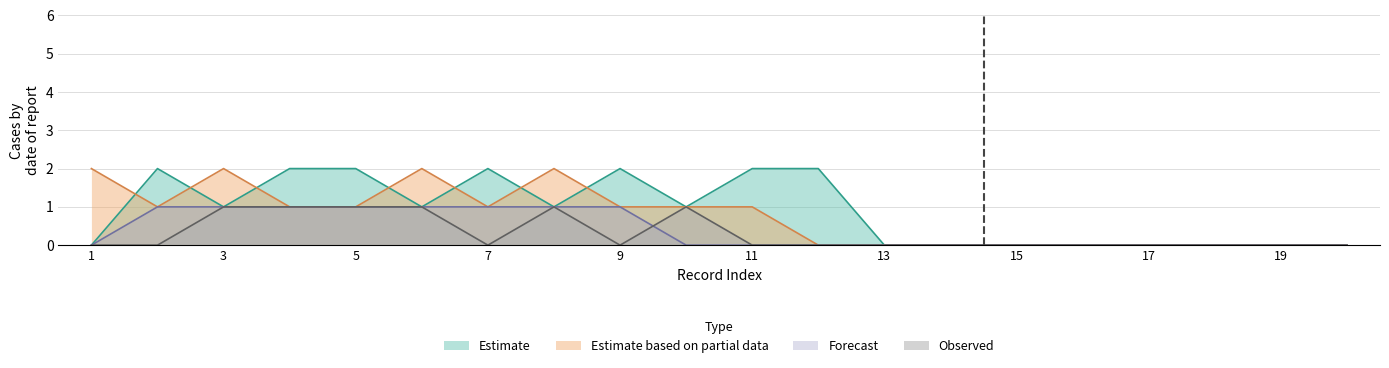

What is the sum of the SPORT values at 3 and 8?

2